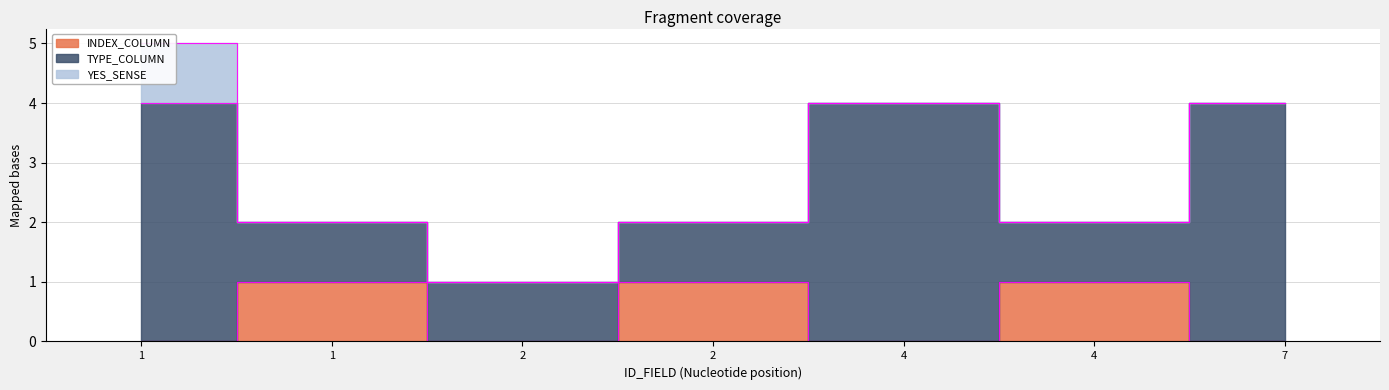

Is it true that INDEX_COLUMN equals 0 at 7?

True